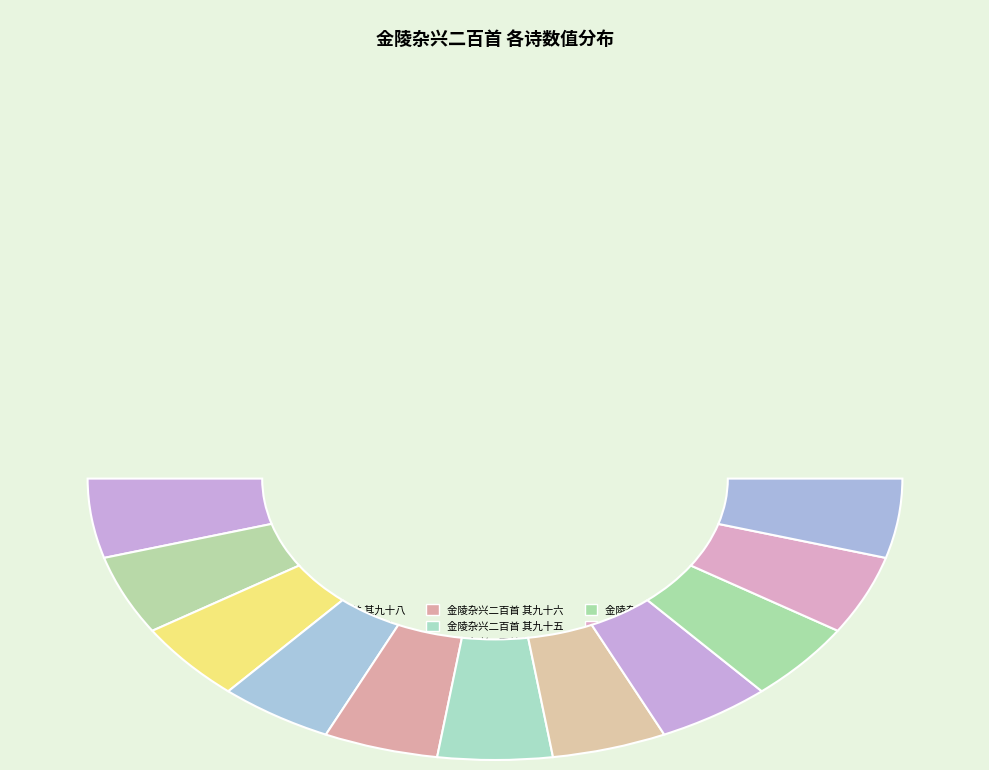

Approximately how many times larger is the value at 金陵杂兴二百首 其九十一 compared to 金陵杂兴二百首 其九十六?

1.0